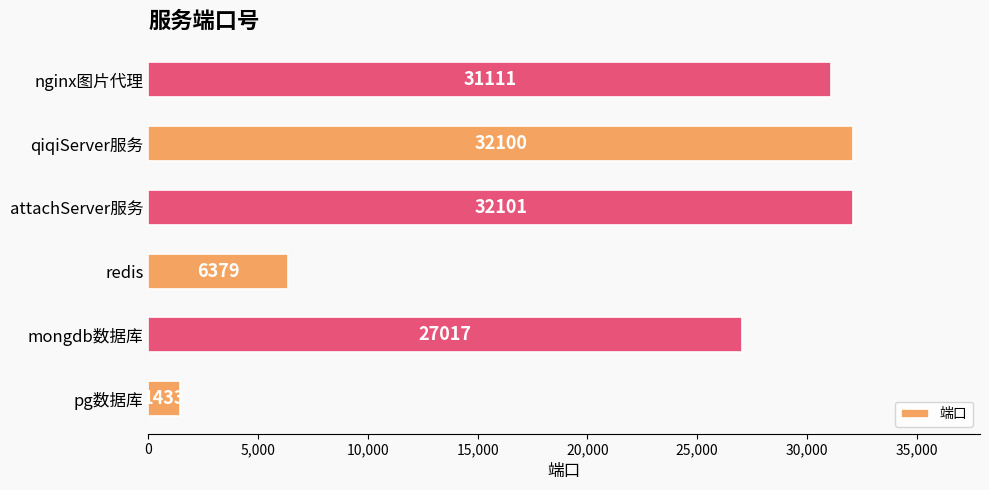

What is the sum of all values?

130141